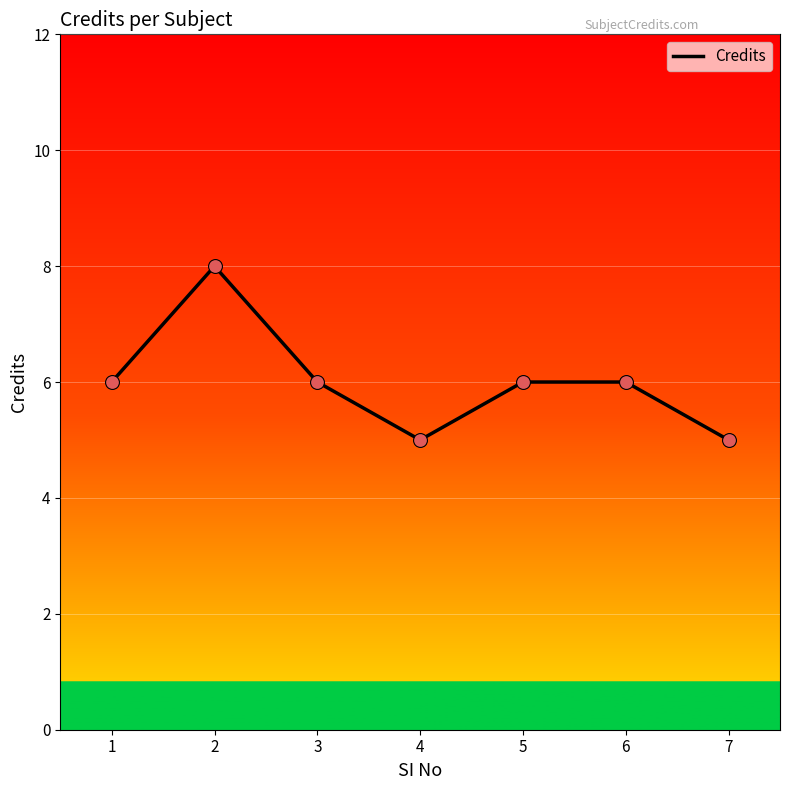

What is the change in value from 4 to 5?

+1